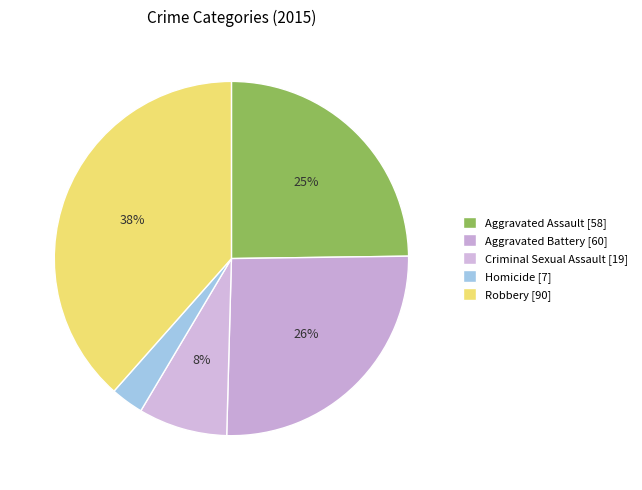

Is the sum of Aggravated Battery [60] and Homicide [7] greater than half?

No